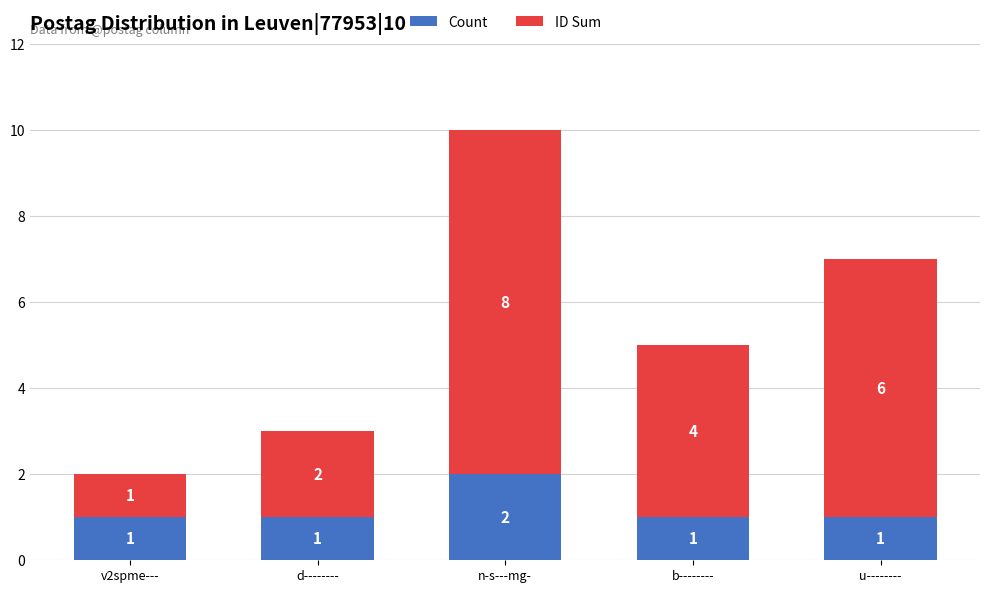

What is the sum of all Count values?

6